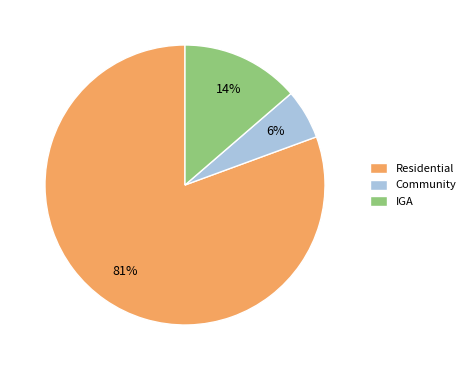

How many slices are in this pie chart?

3